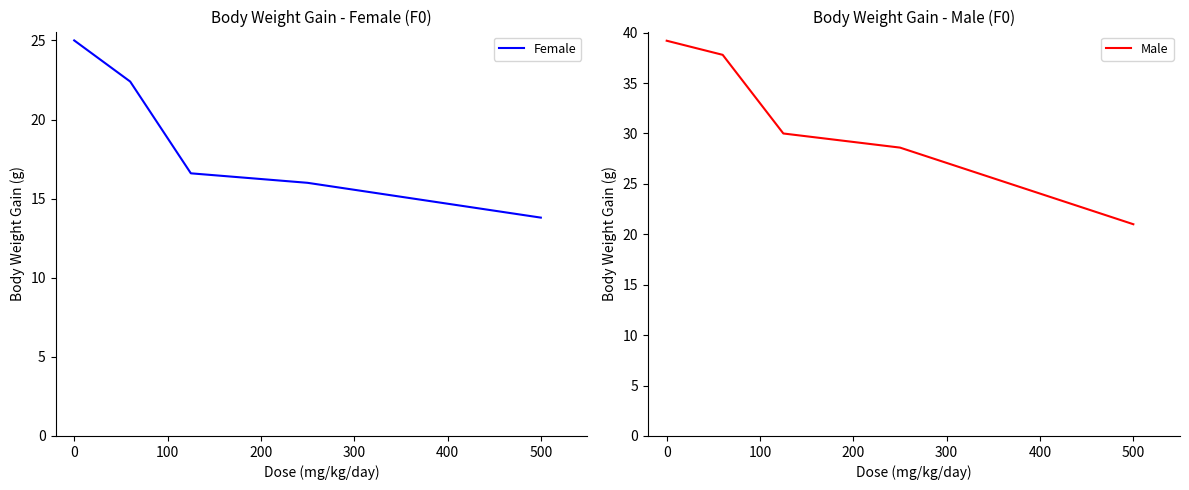

Is it true that Female equals 25.0 at 0?

True